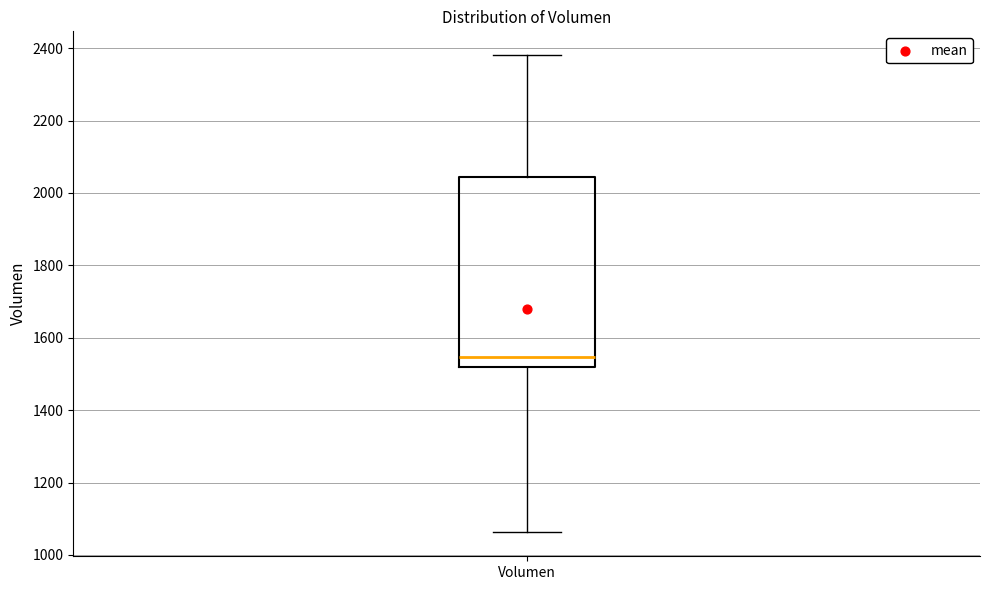

Read this box plot against the y-axis: the position of the median line, the range covered by the box, and the ends of both whiskers. The values are not printed on the chart, so give them approximately, as read against the axis.

median 1540, box 1520 to 2040, whiskers 1060 to 2380